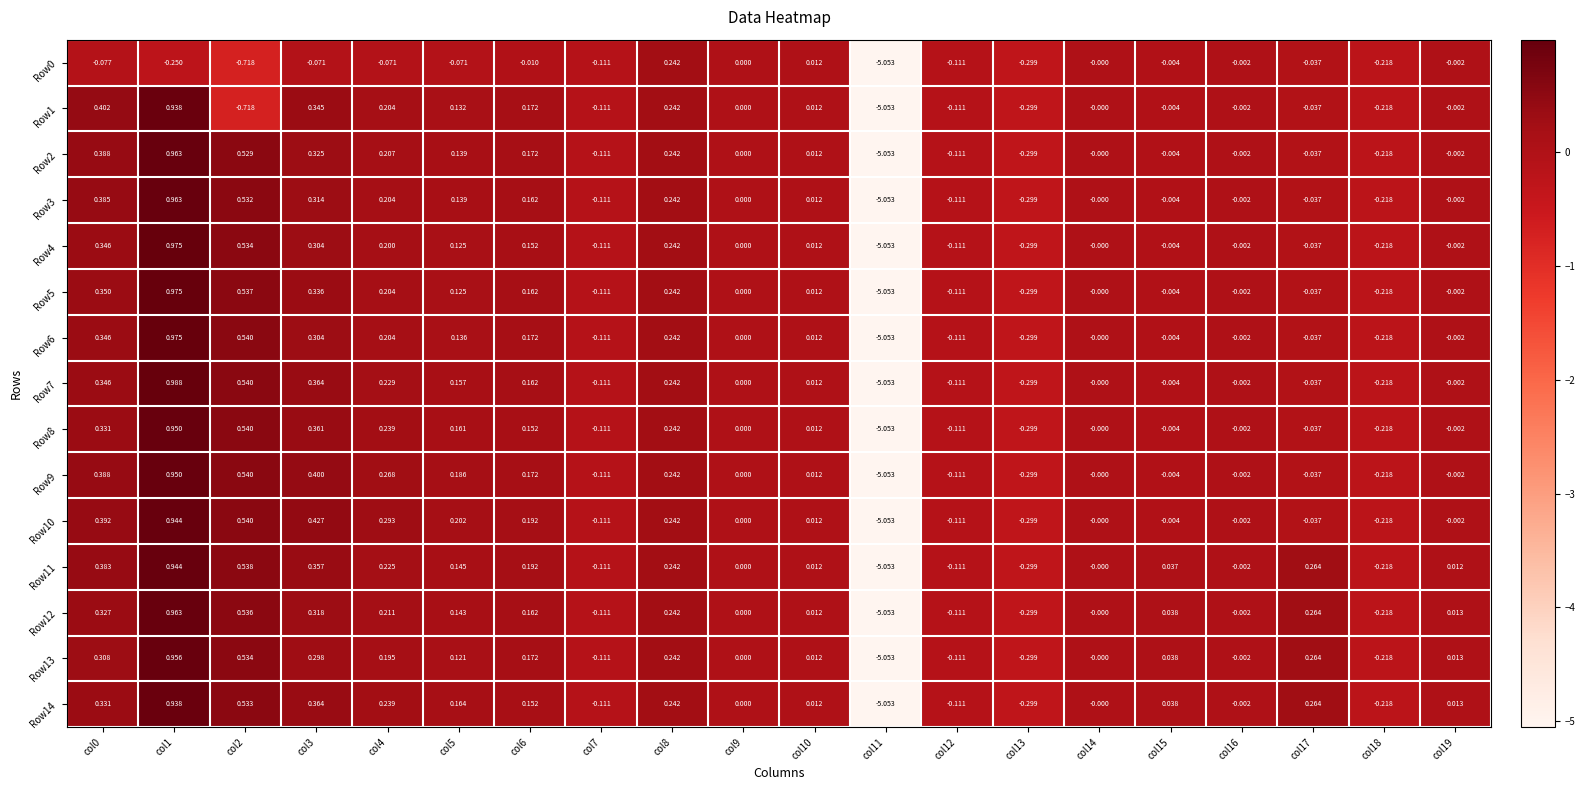

How many series are shown in this chart?

15